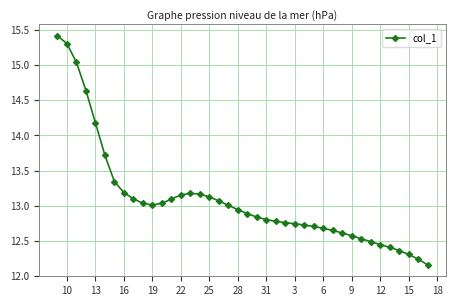

Does the chart display data point markers on the line(s)?

Yes